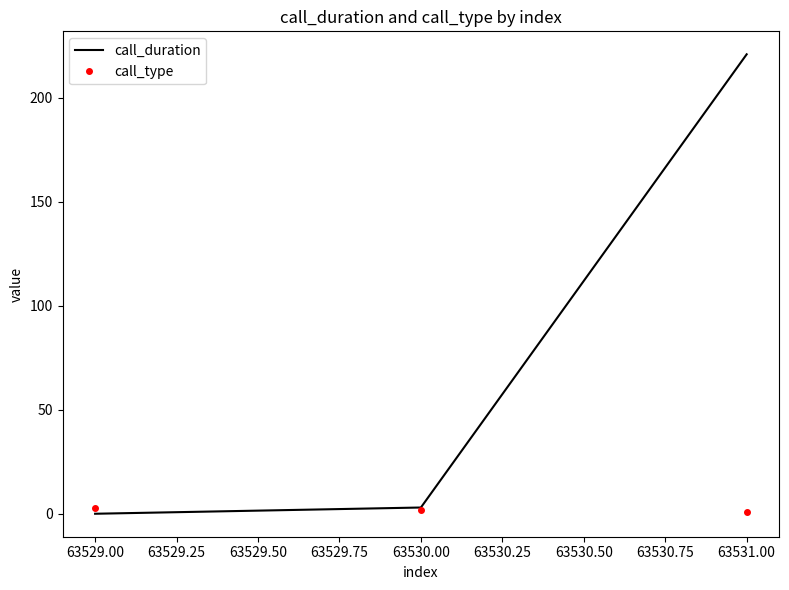

At which label is call_duration closest to 110?

63530.00